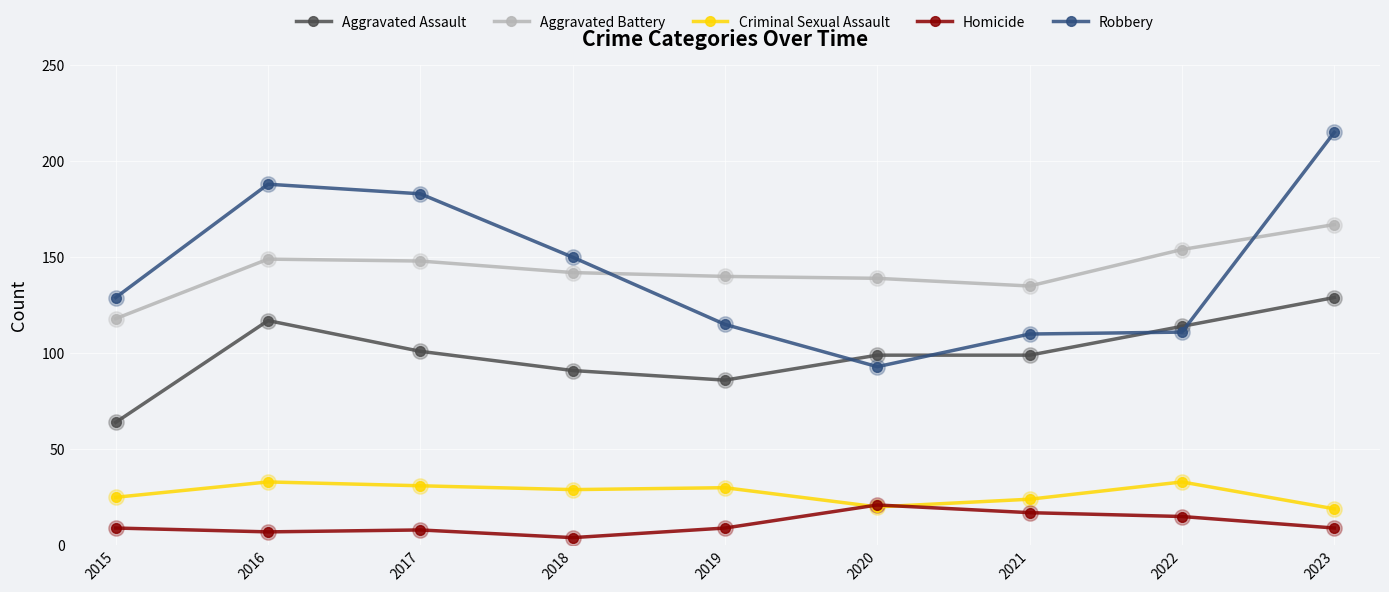

How many distinct data groups are displayed?

5